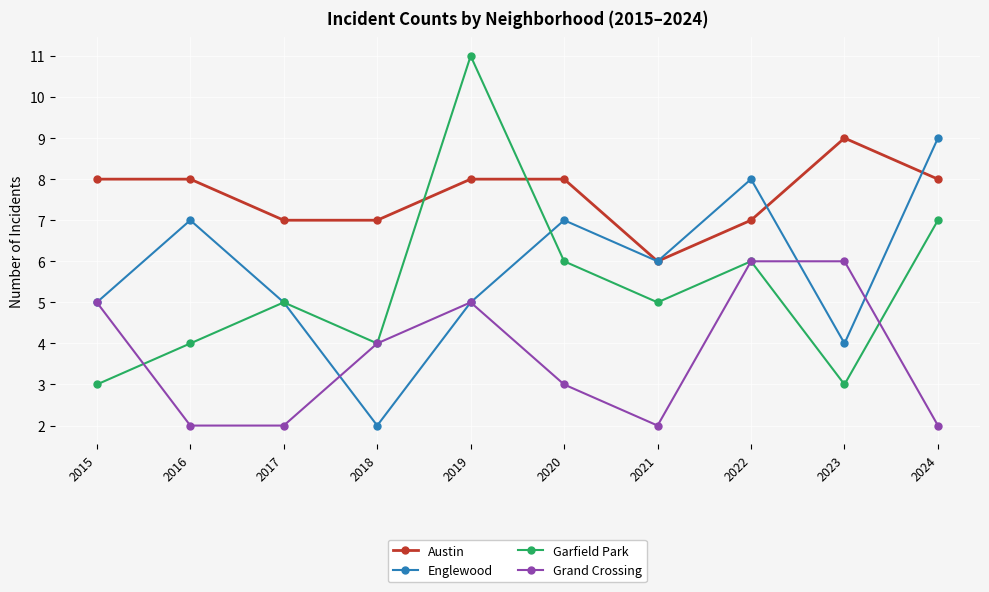

Which series ends up on top after the final intersection of Austin and Garfield Park?

Austin